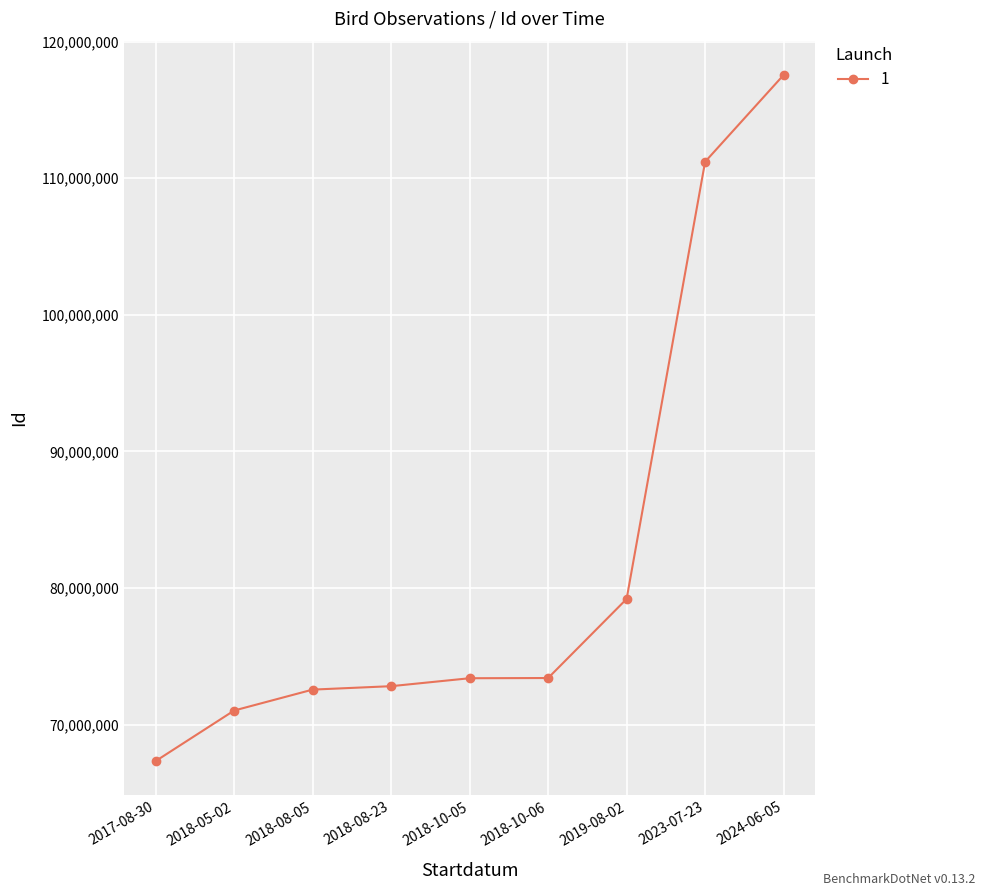

True or false: the data shows 67337922 at 2017-08-30.

True